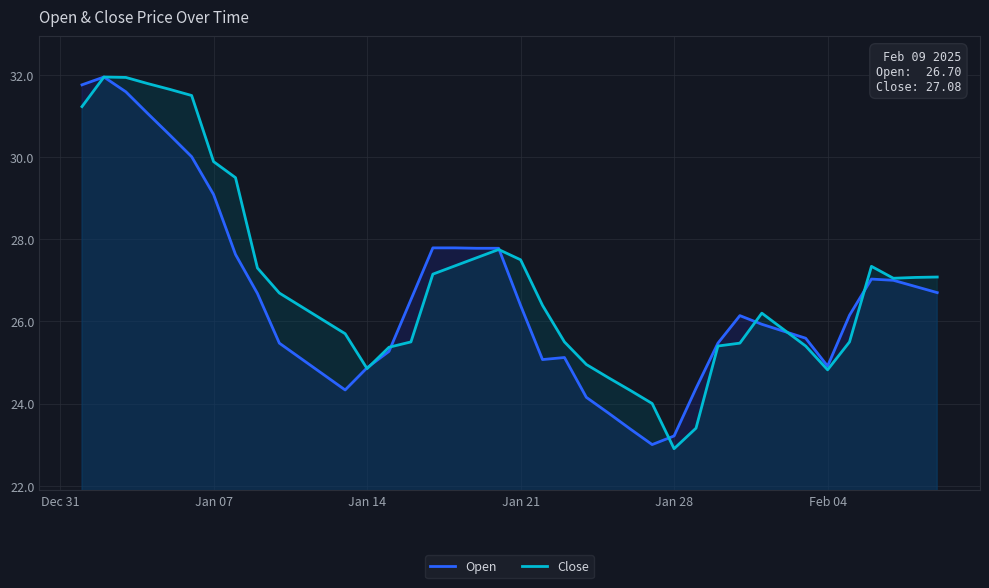

What is the lowest value of the Open series?

23.0